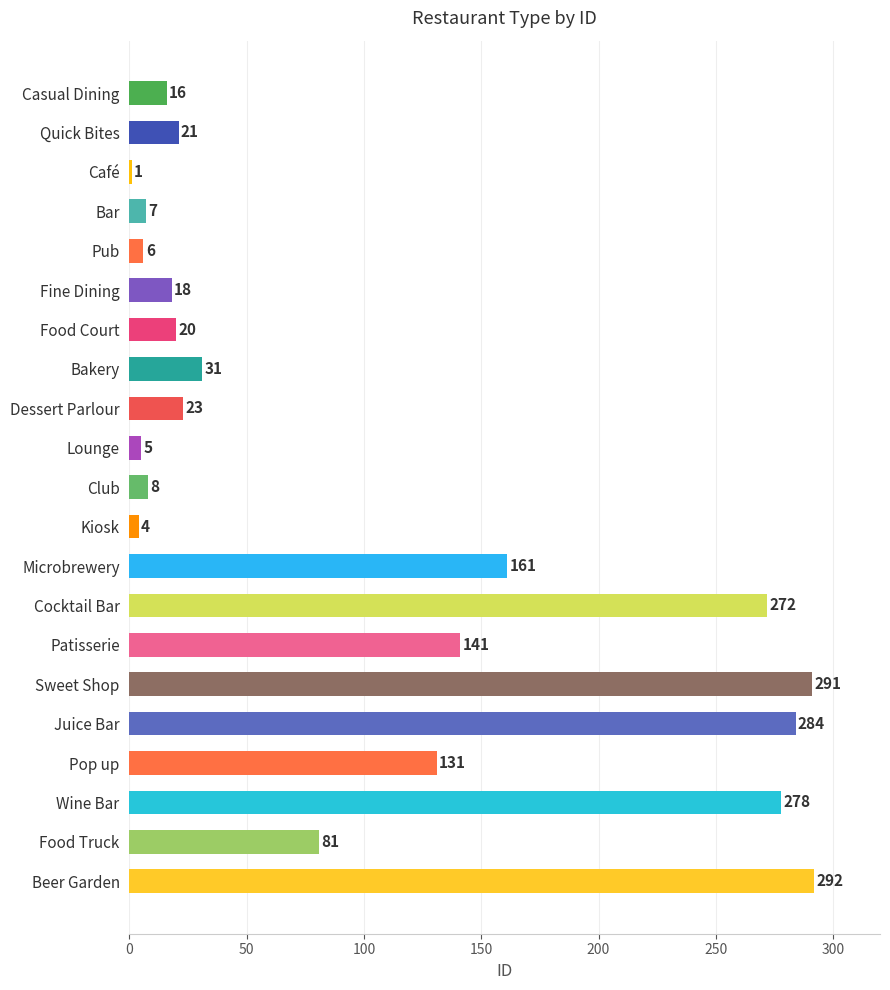

True or false: the data shows 134 at Food Truck.

False